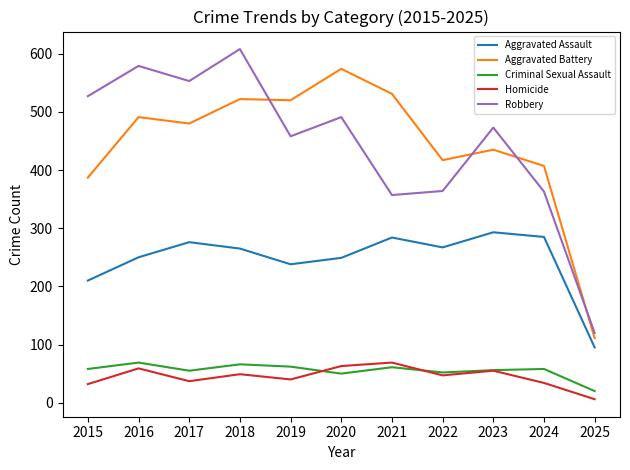

At which label does Robbery reach its minimum?

2025